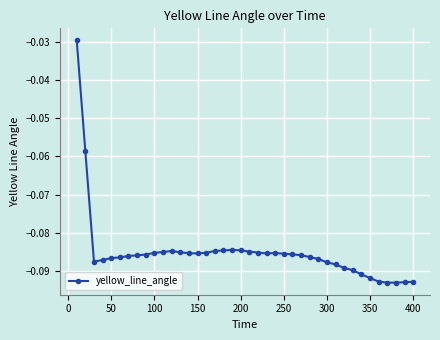

What is the sum of all values?

-3.4